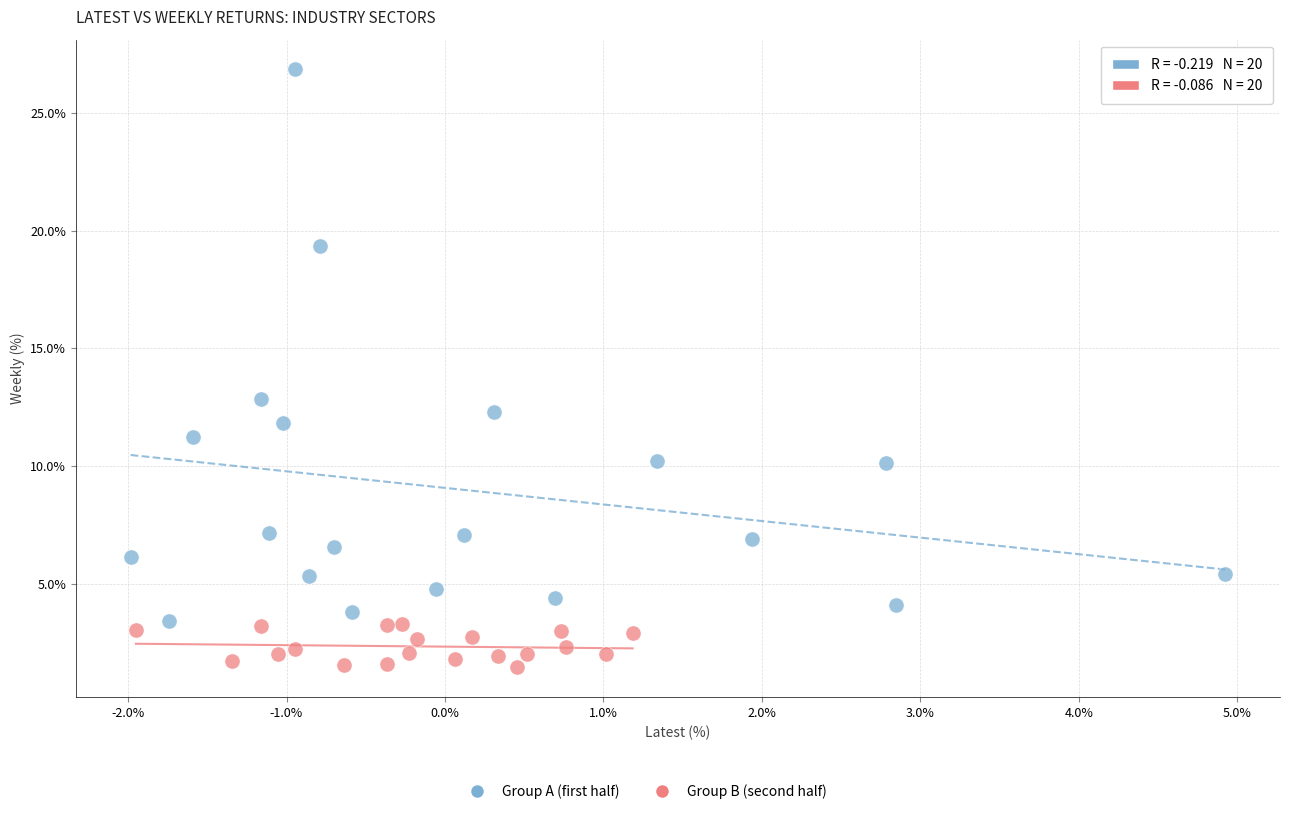

Which series contains the highest Y value?

Group A (first half)